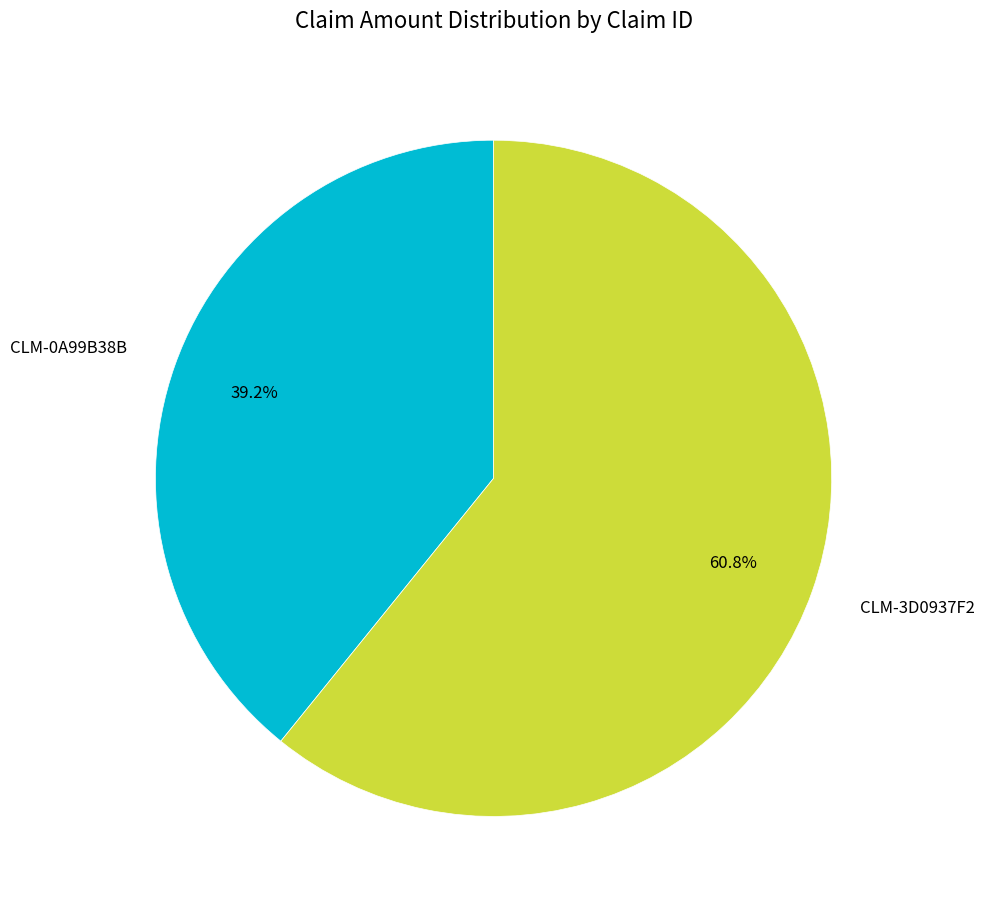

To the nearest percent, what portion does CLM-3D0937F2 represent?

61%